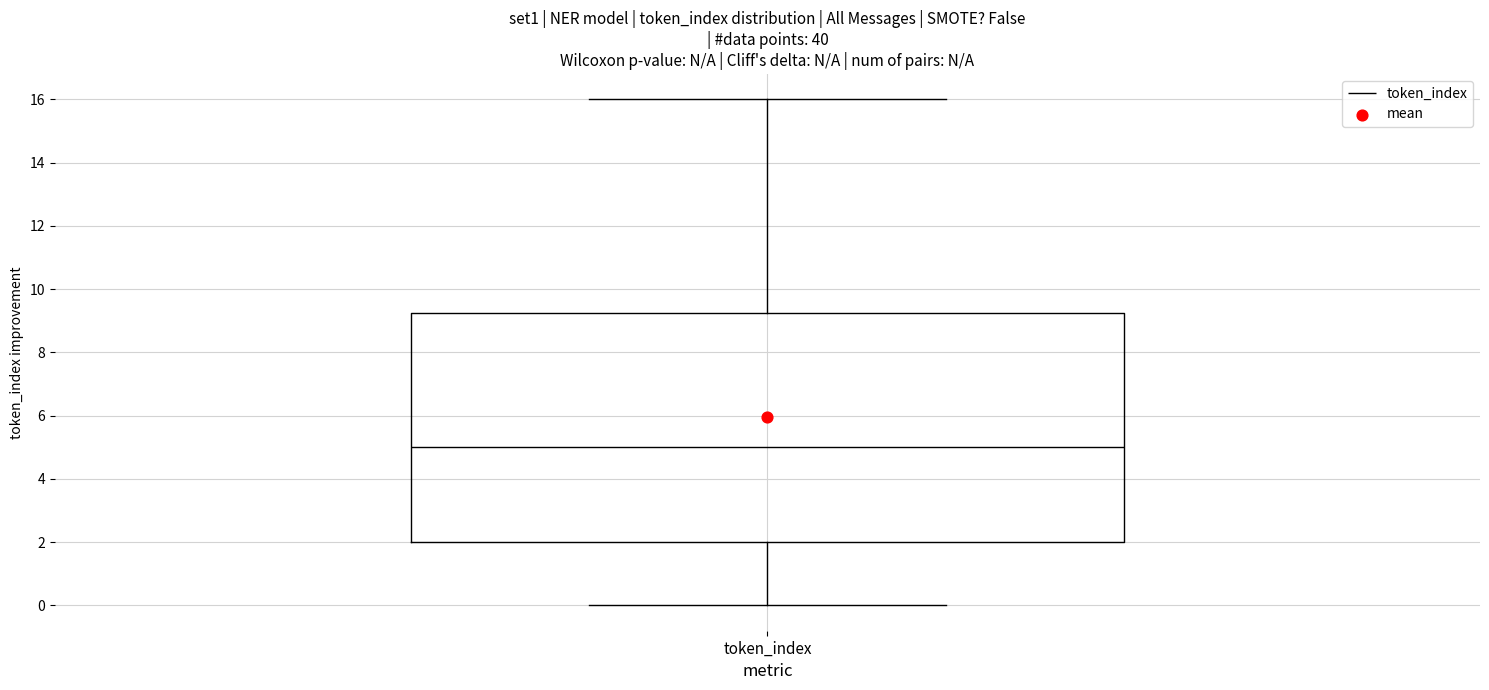

Where does the median line of the box for token_index sit on the y-axis? The values are not printed on the chart, so give them approximately, as read against the axis.

5.0